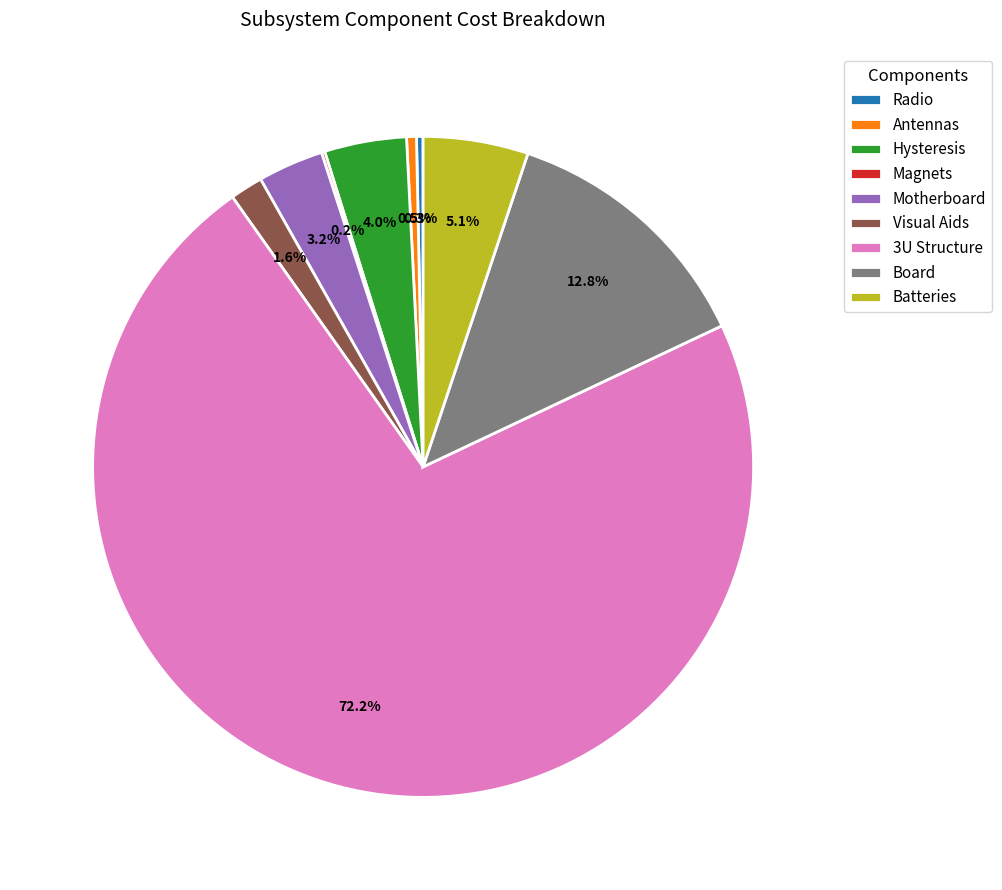

Which has a higher value, Antennas or Motherboard?

Motherboard